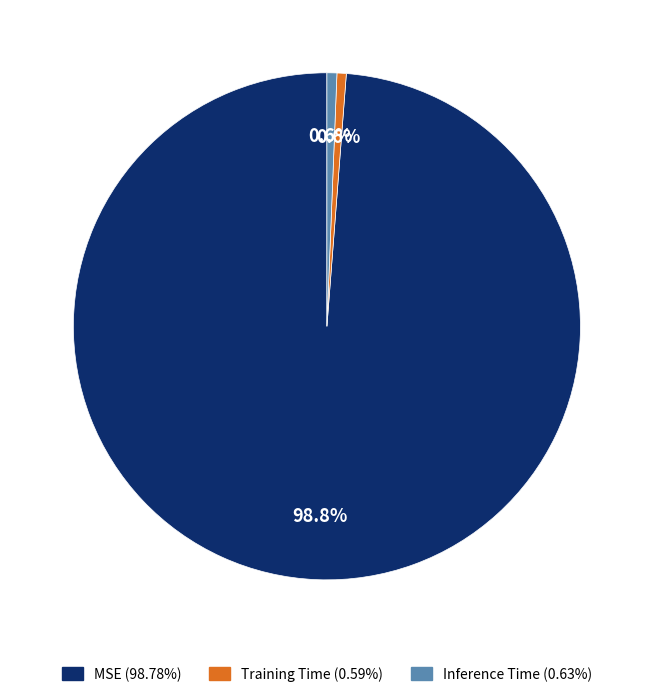

To the nearest percent, what is the difference between the largest and smallest slice percentages?

98%